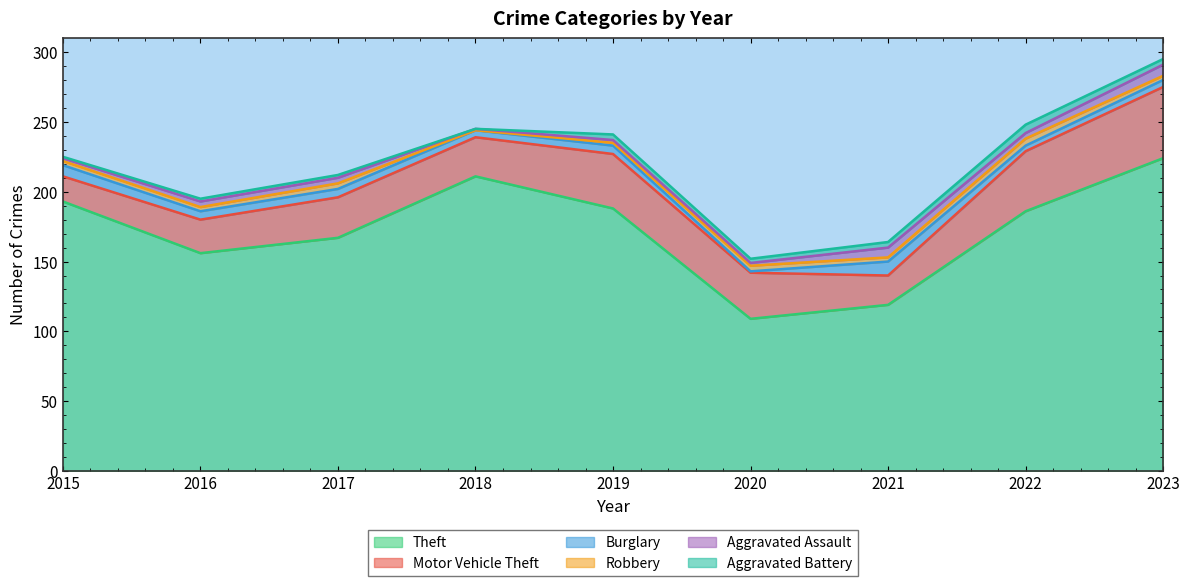

True or false: Robbery has more than 1 interior local peaks.

True